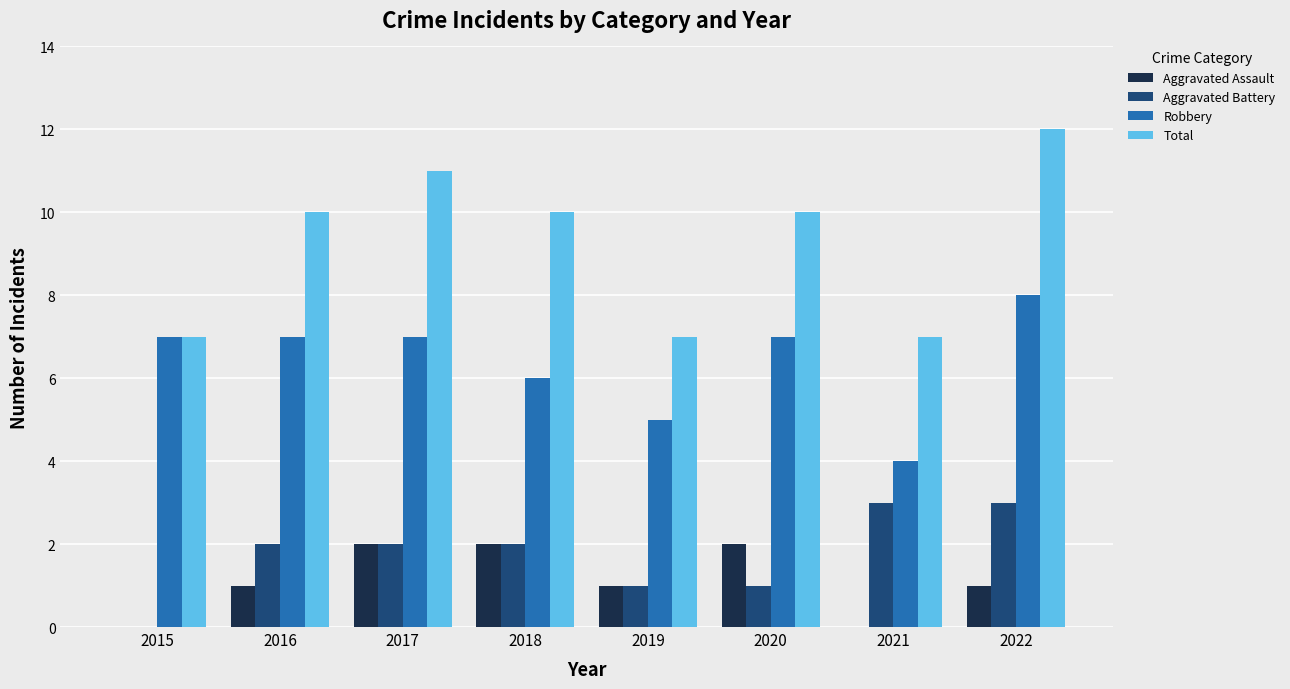

At which category is the sum across all series the highest?

2022